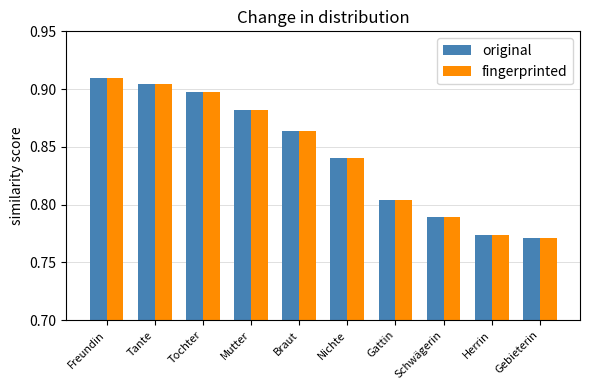

How many original values are between 0 and 1?

10